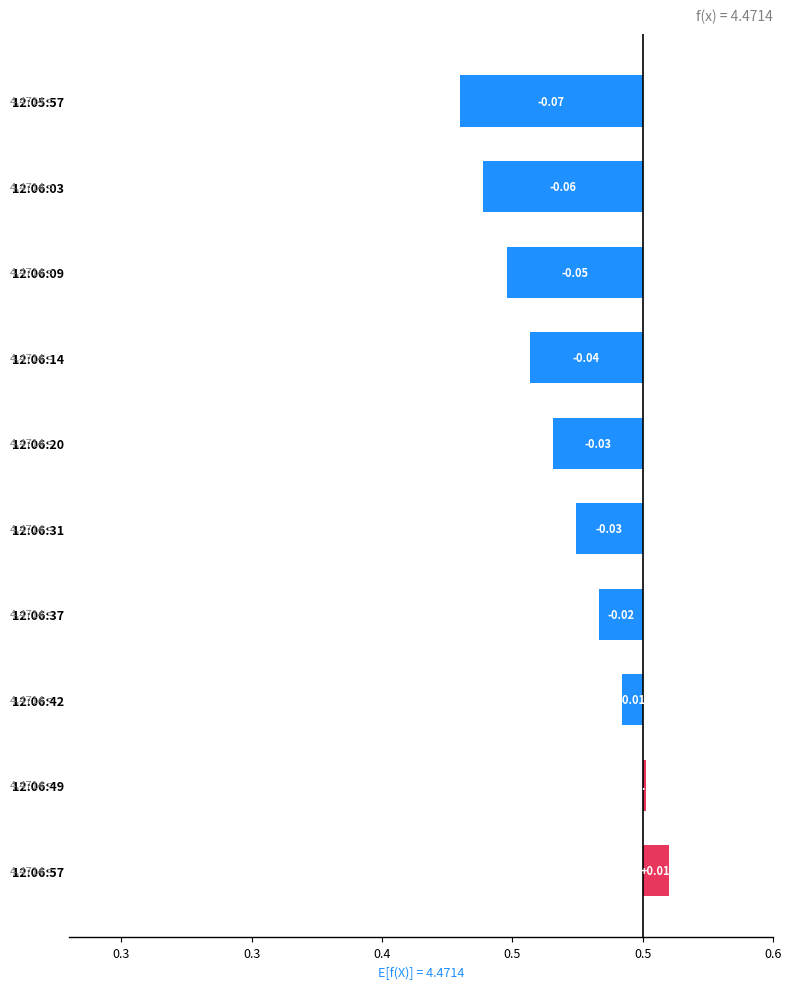

Reading right to left, what are all the values shown in this chart?

0.0	0.0	-0.0	-0.0	-0.0	-0.0	-0.0	-0.1	-0.1	-0.1